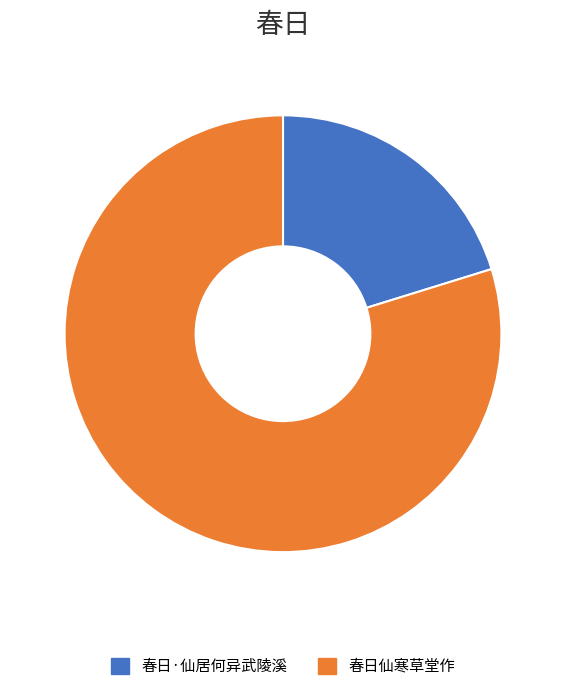

Approximately how many times larger is the value at 春日仙寒草堂作 compared to 春日·仙居何异武陵溪?

3.9